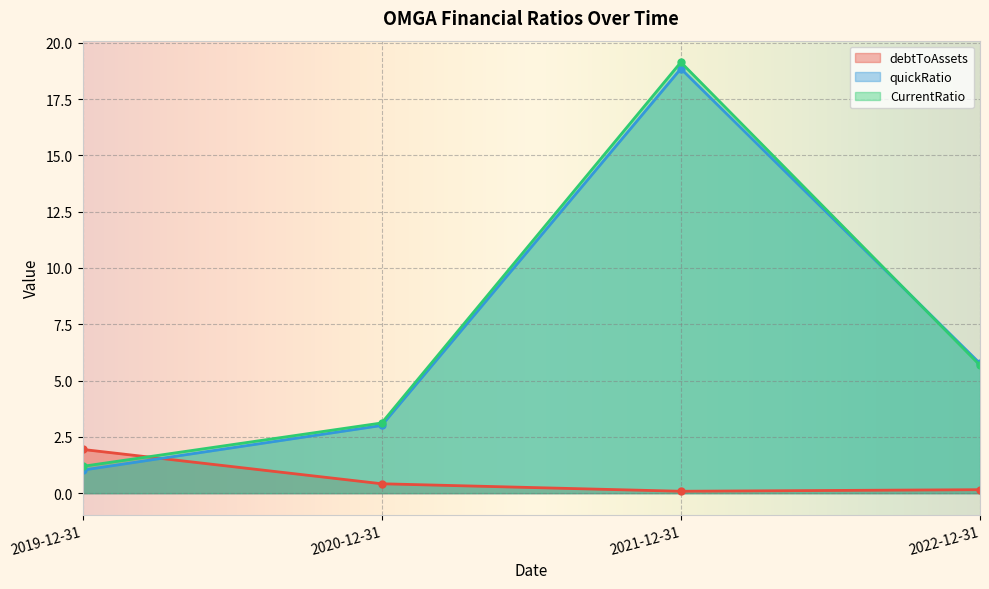

What position from the left is 2021-12-31?

3